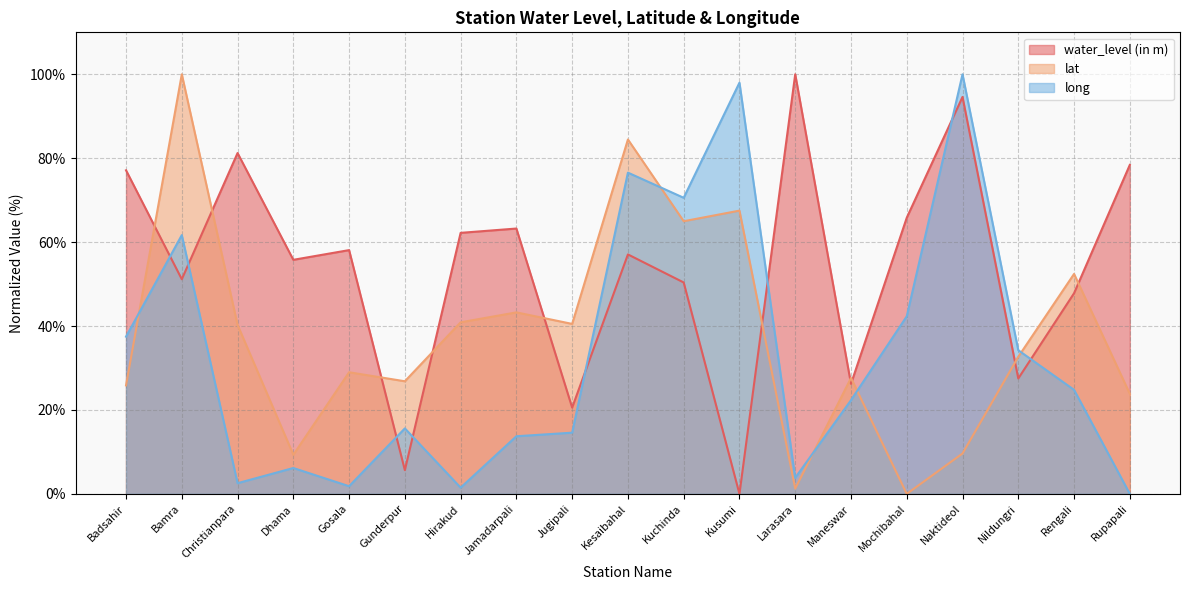

The long series shows 76.6 at Kesaibahal. True or false?

True